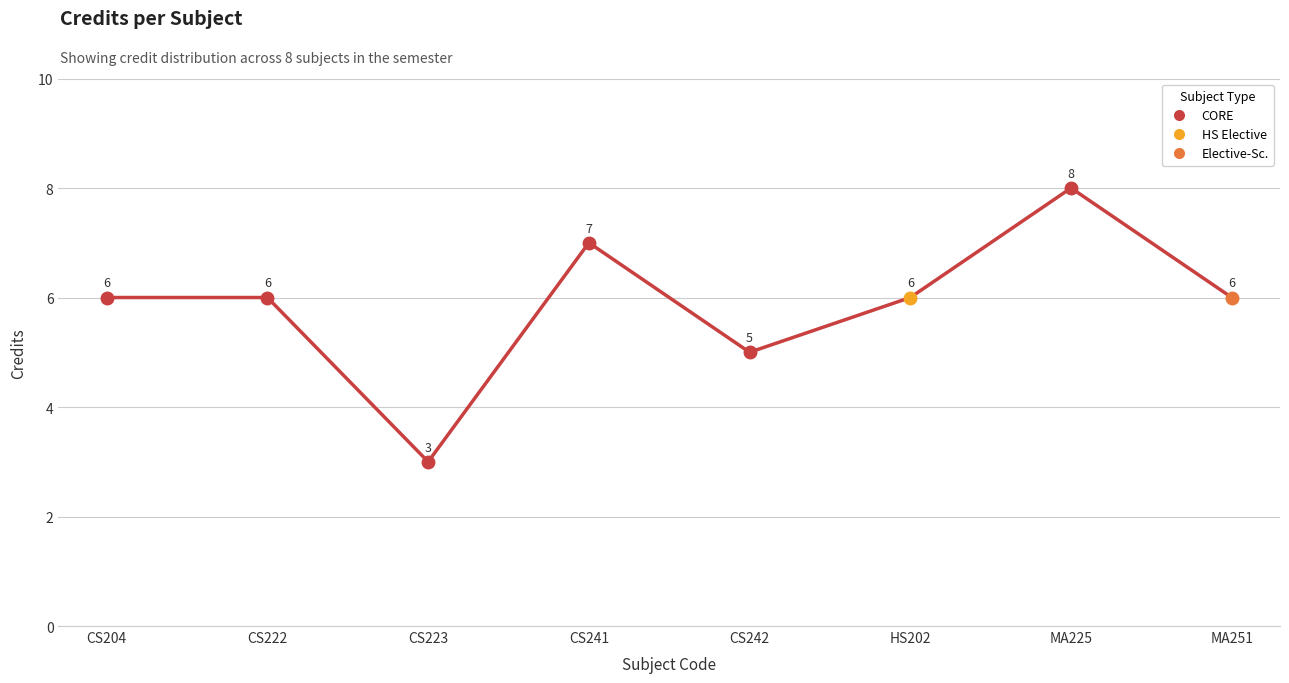

How many series are shown in this chart?

1